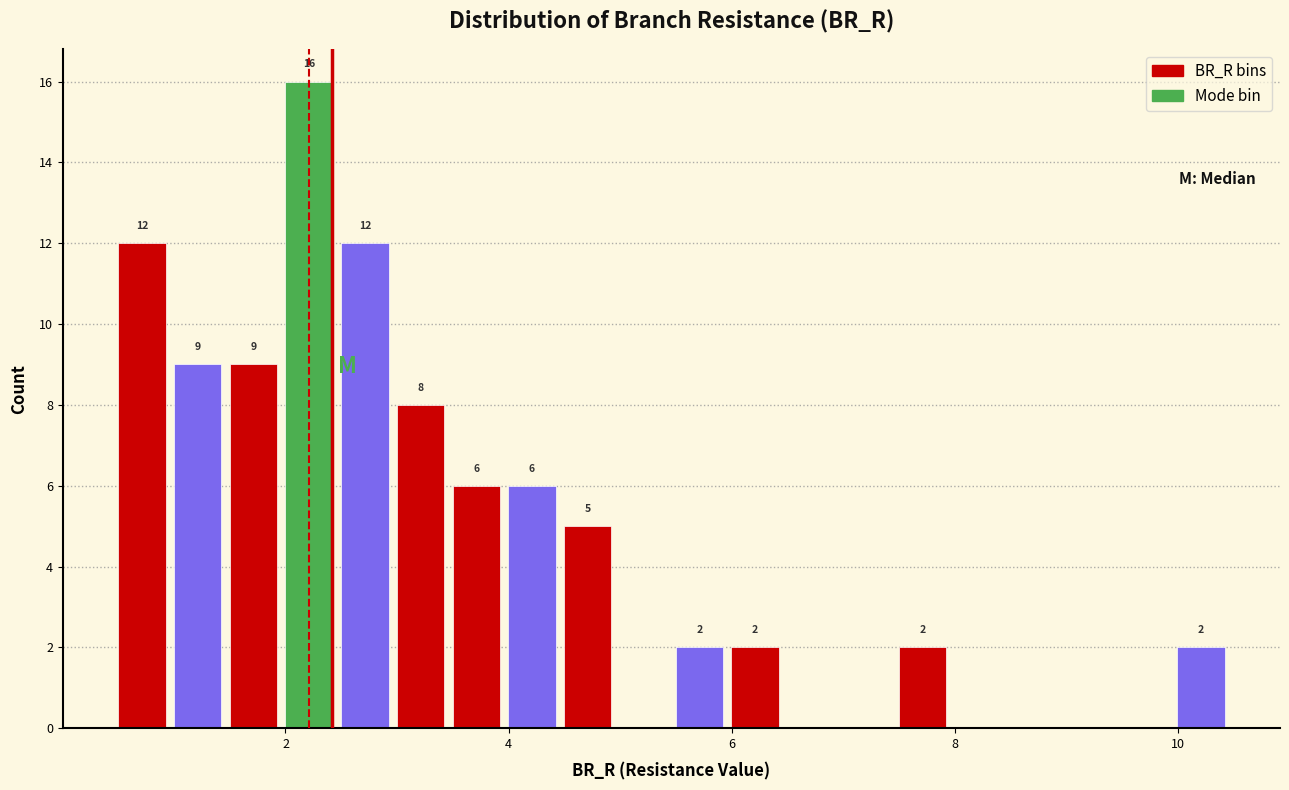

Around what value on the x-axis is the tallest bar? Give the approximate position of its centre, as read against the axis.

2.2